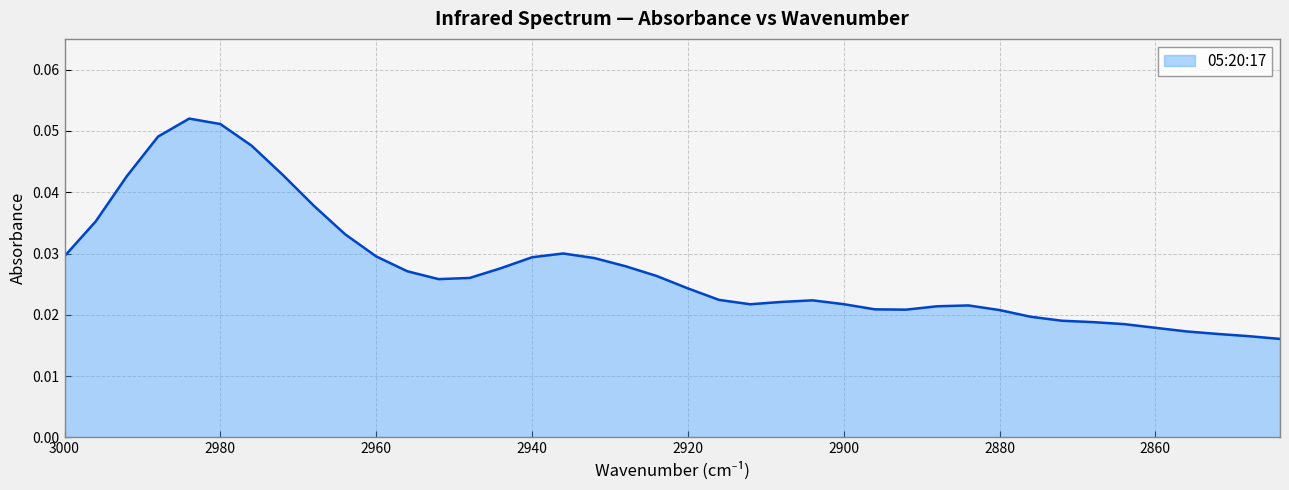

What is the greatest value displayed?

0.1